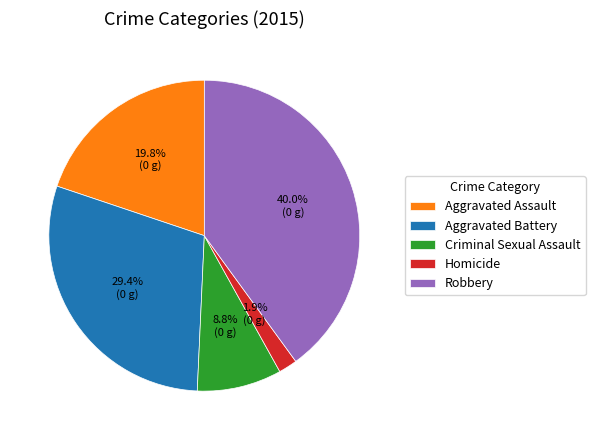

How many segments does this pie chart have?

5